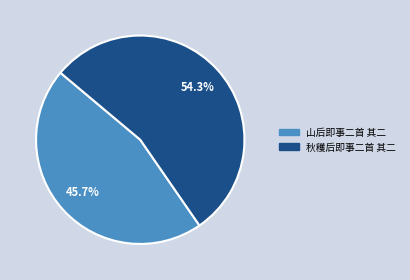

How many slices are in this pie chart?

2